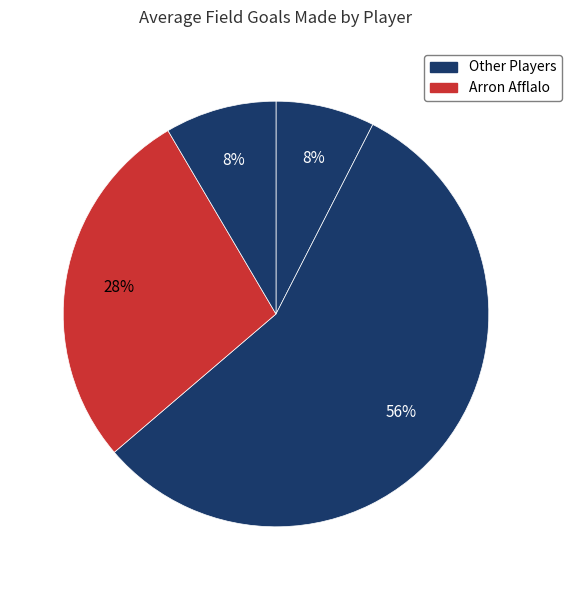

Count the number of slices in the pie.

4